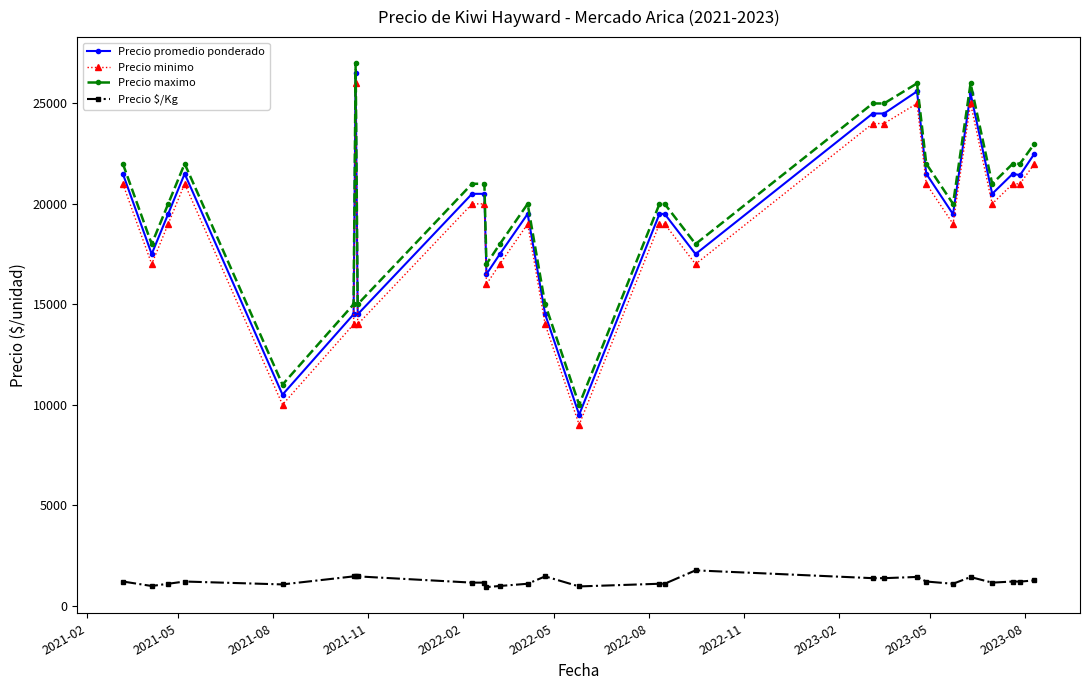

What is the maximum value shown in the chart?

27000